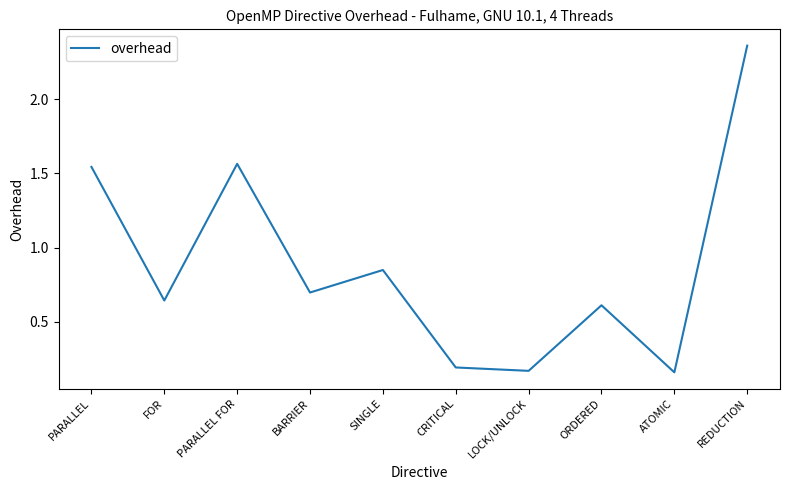

Which category has the highest value across all series?

REDUCTION